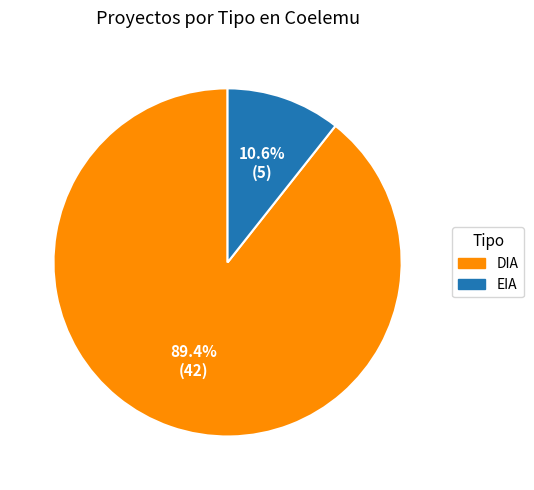

To the nearest percent, what portion does DIA represent?

89%